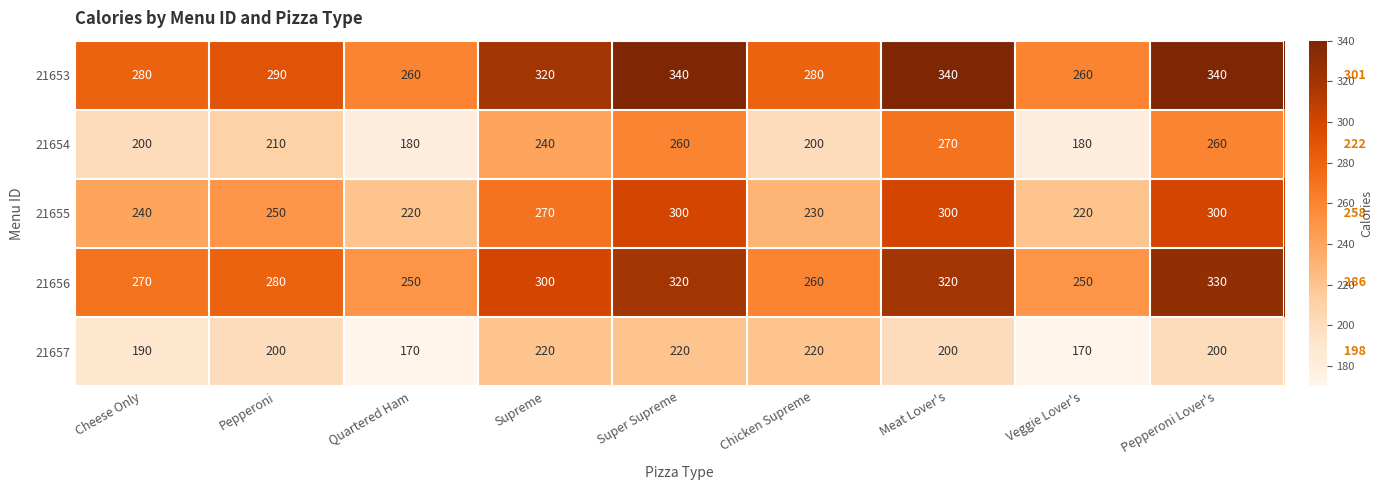

Is it true that 21657 equals 349 at Pepperoni?

False